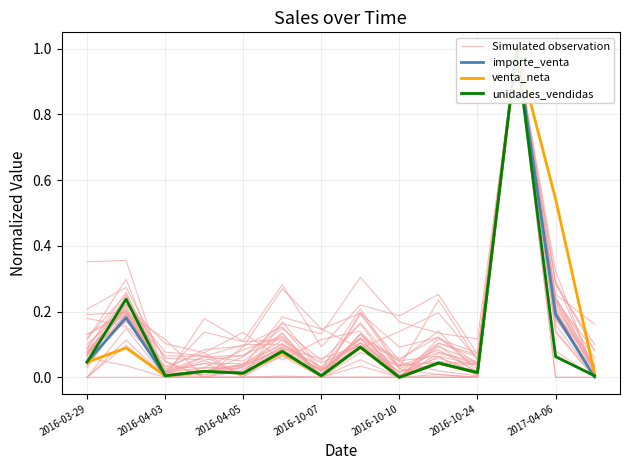

Rank the series by their maximum value, from highest to lowest.

Simulated observation, importe_venta, venta_neta, unidades_vendidas